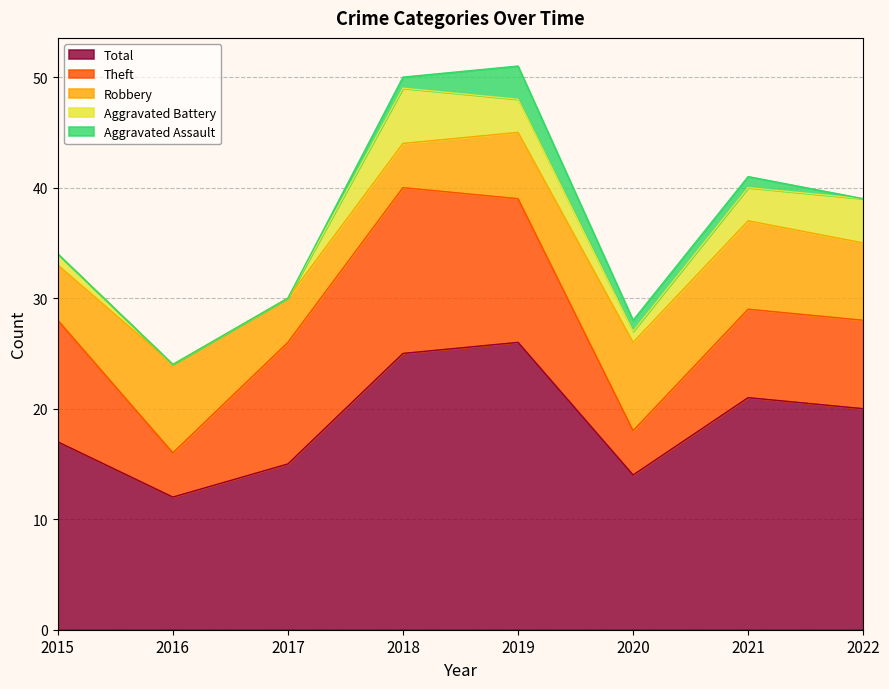

At which label does Robbery first exceed 7?

2016